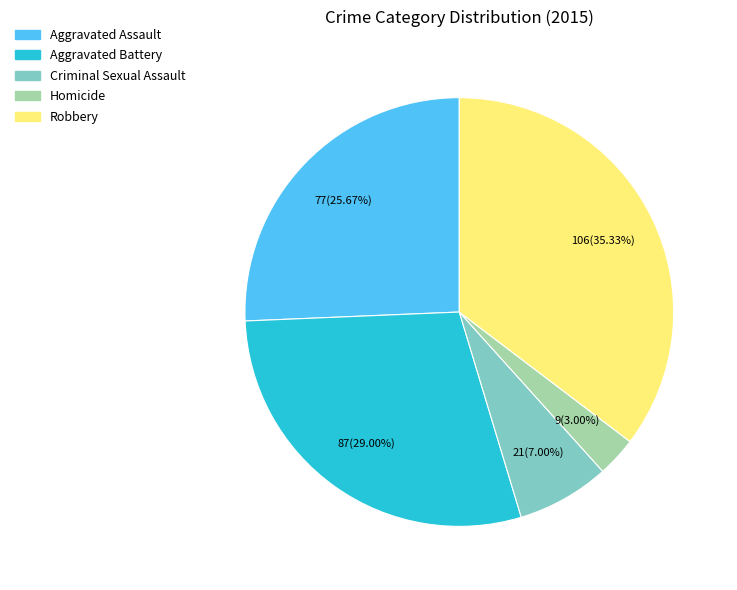

Which category has the smallest portion of the pie?

Homicide